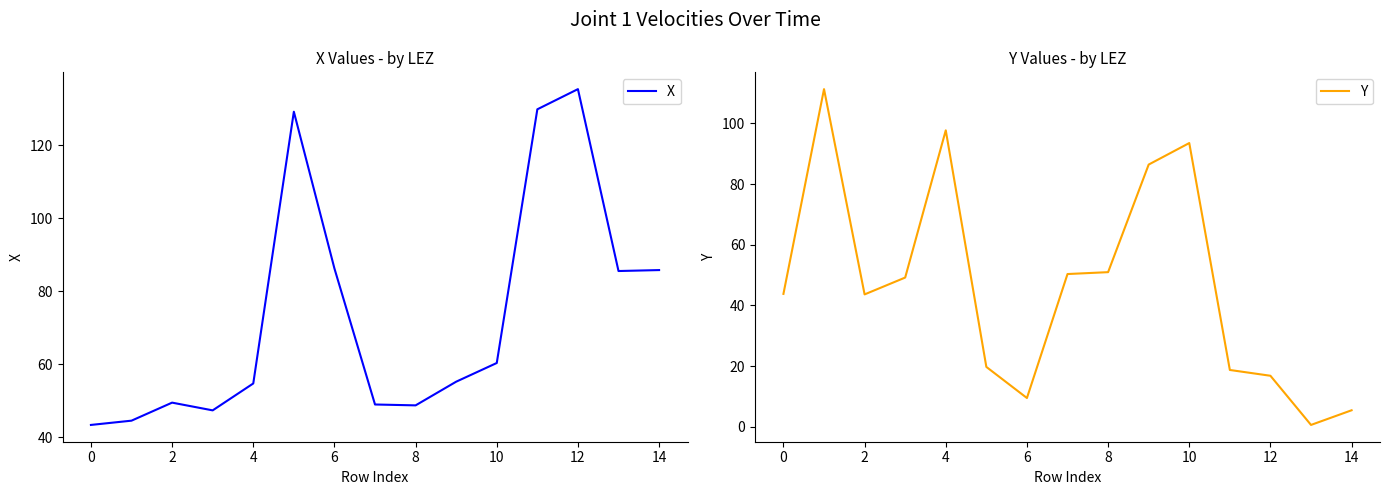

What is the minimum value for X?

43.3